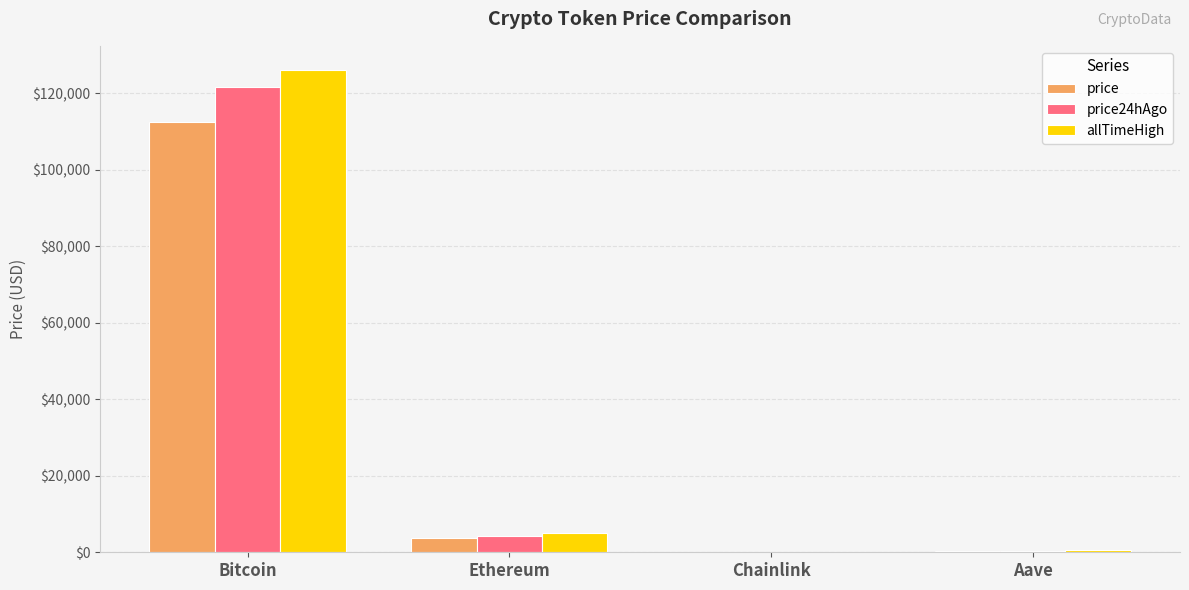

At which category is the sum across all series the highest?

Bitcoin